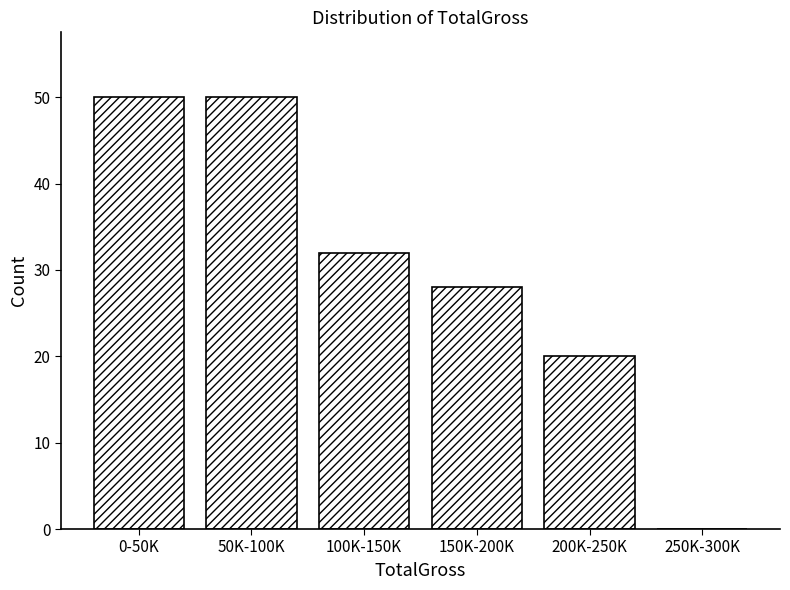

Reading right to left, transcribe all the data shown in this chart.

250K-300K=0	200K-250K=20	150K-200K=28	100K-150K=32	50K-100K=50	0-50K=50